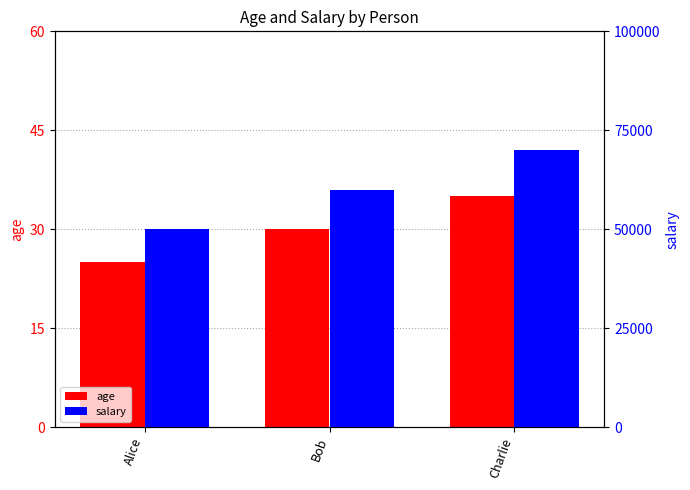

What is the highest value of the age series?

35